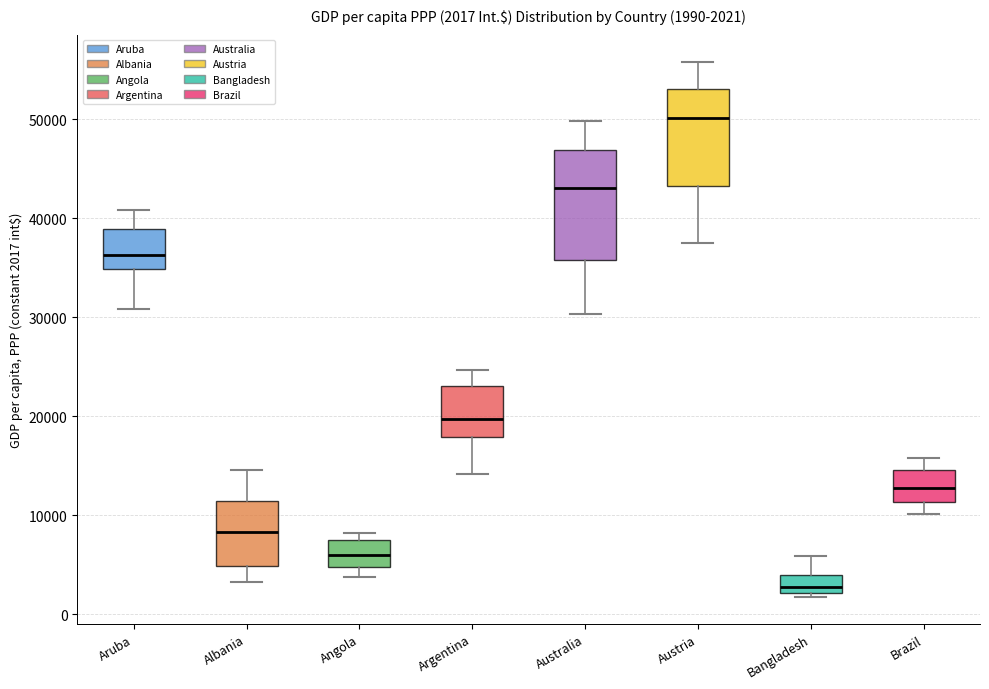

Which box is the tallest, from its lower edge to its upper edge?

Australia